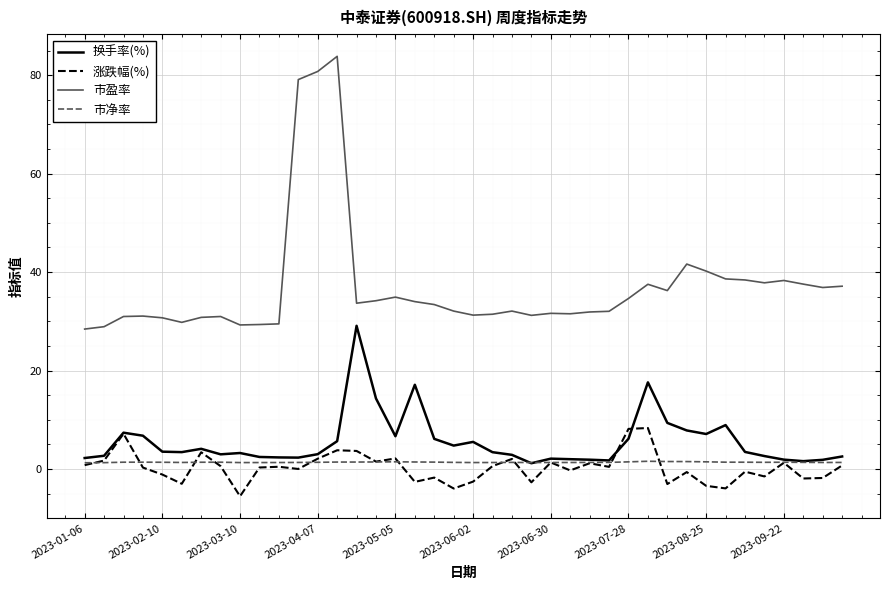

True or false: 市净率 has more than 0 interior local peaks.

True